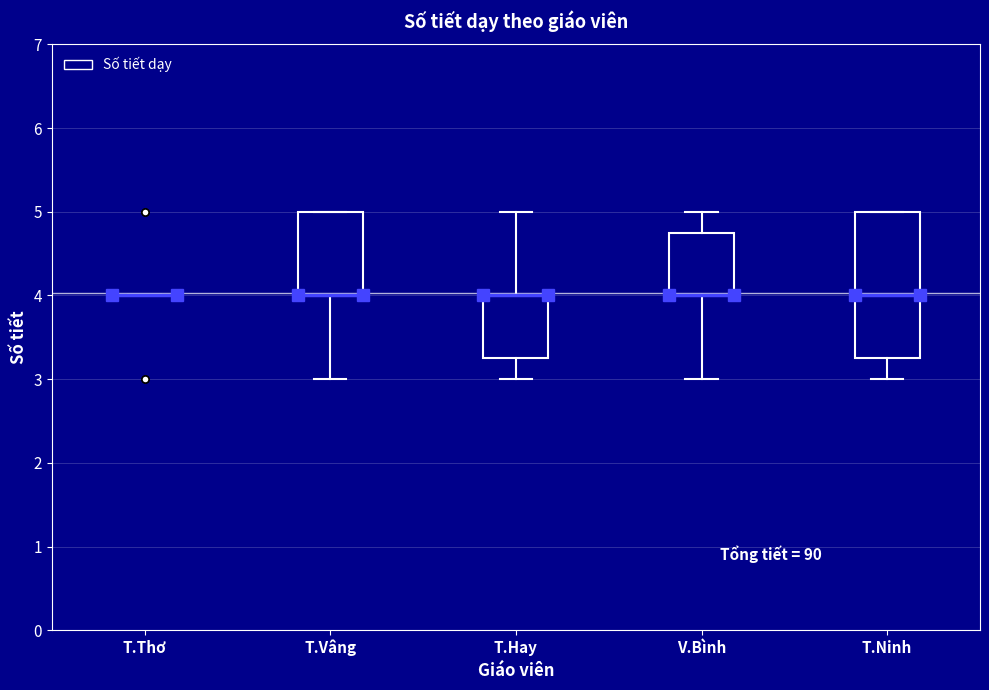

Reading left to right, read every box against the y-axis: the position of its median line, the range the box covers, and the ends of its whiskers. The values are not printed on the chart, so give them approximately, as read against the axis.

T.Thơ: box collapsed to a line at 4.0, whiskers 4.0 to 4.0
T.Vâng: median 4.0 (drawn on the box's lower edge), box 4.0 to 5.0, whiskers 3.0 to 5.0
T.Hay: median 4.0 (drawn on the box's upper edge), box 3.3 to 4.0, whiskers 3.0 to 5.0
V.Bình: median 4.0 (drawn on the box's lower edge), box 4.0 to 4.8, whiskers 3.0 to 5.0
T.Ninh: median 4.0, box 3.3 to 5.0, whiskers 3.0 to 5.0